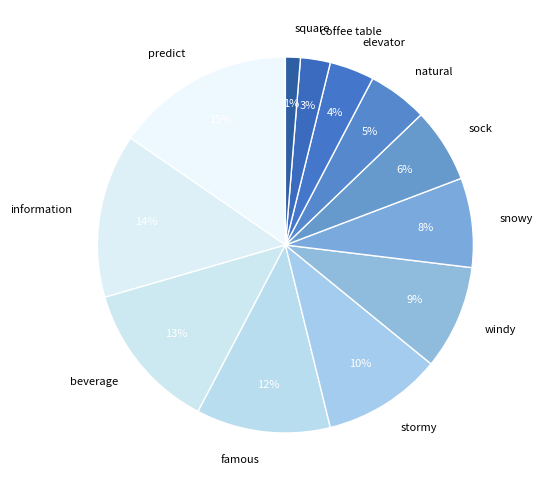

Is it true that square is 1% of the pie?

True